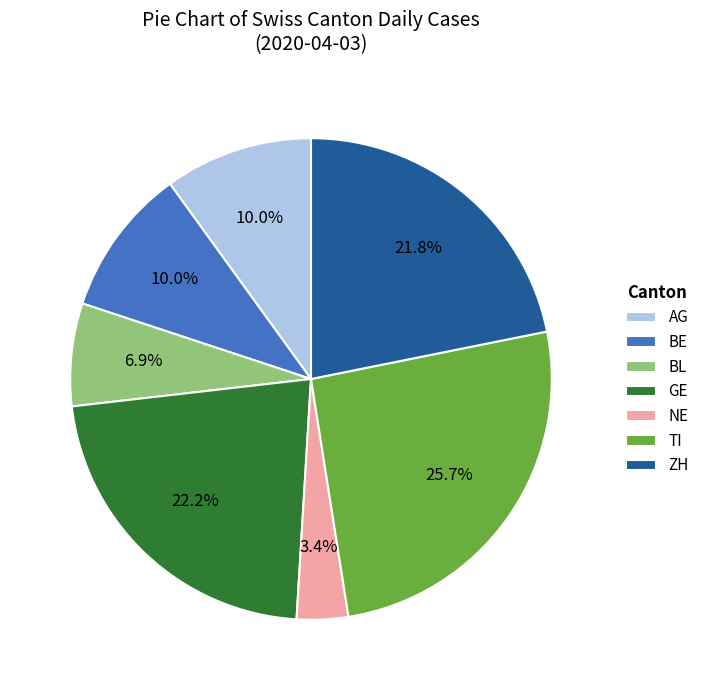

To the nearest percent, what percentage of the pie is BE?

10%